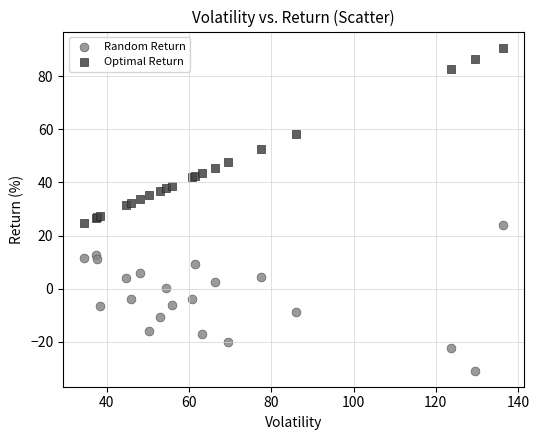

Which series has the widest spread of Y values?

Optimal Return